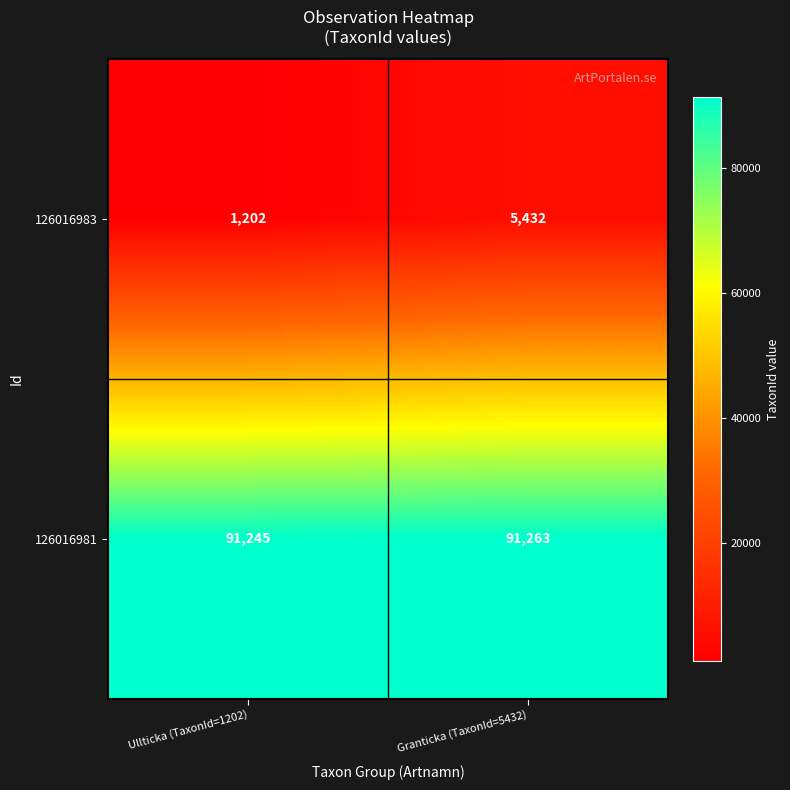

Reading left to right, list all the values displayed in this chart.

126016983: 1202	5432
126016981: 91245	91263